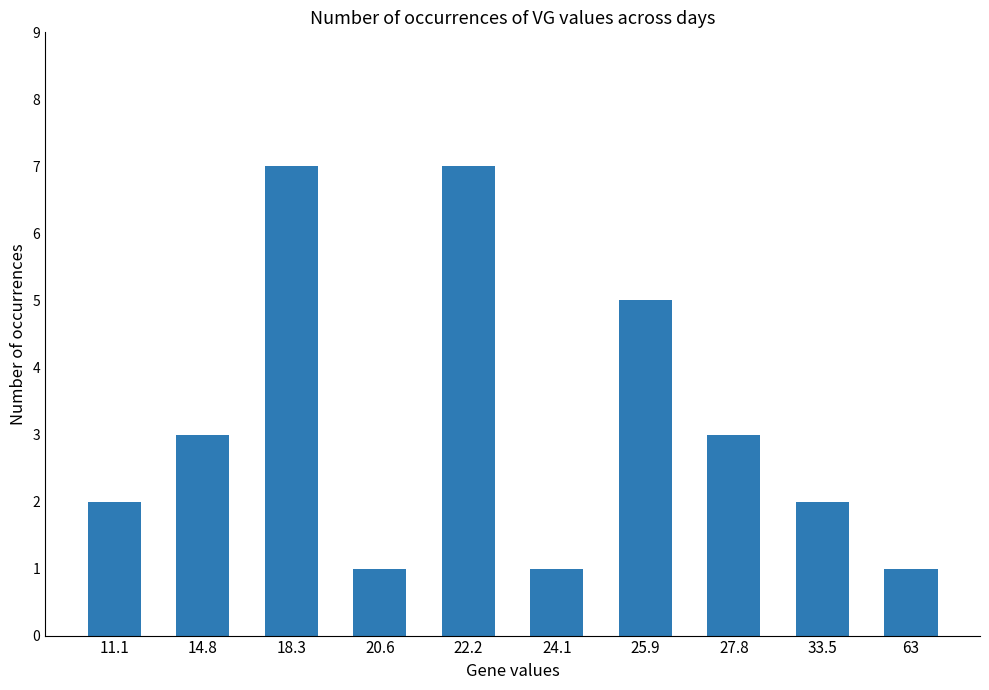

What is the label of the 8th bar from the left?

27.8